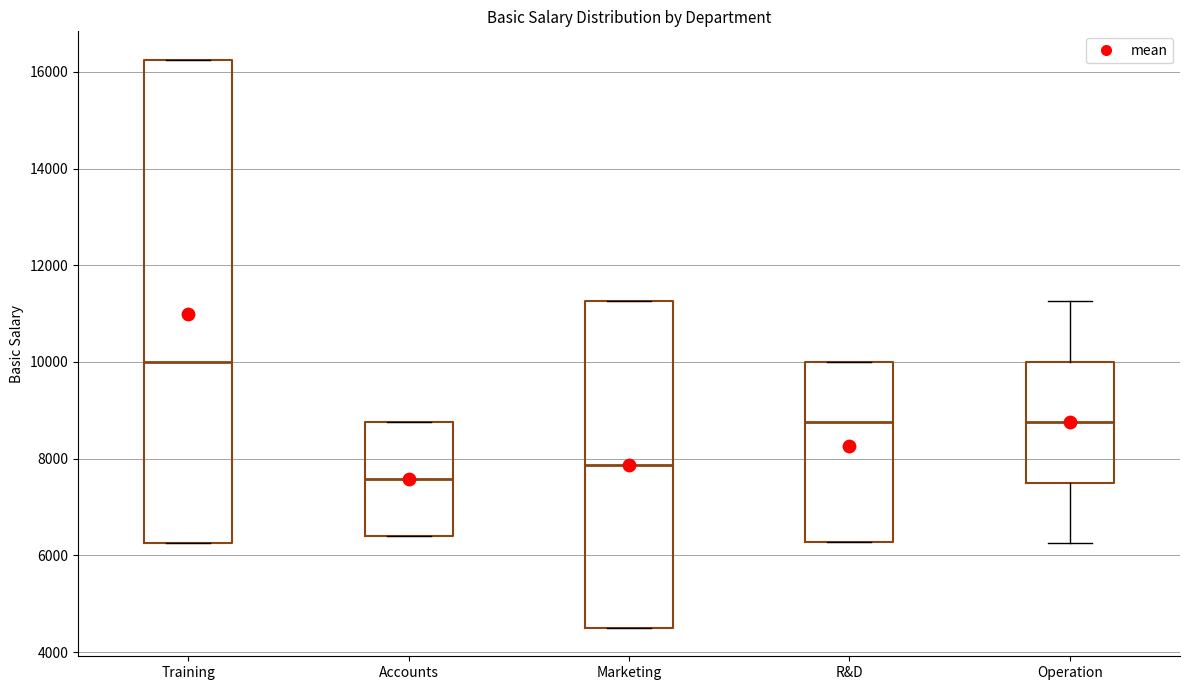

Reading left to right, read every box against the y-axis: the position of its median line, the range the box covers, and the ends of its whiskers. The values are not printed on the chart, so give them approximately, as read against the axis.

Training: median 10000, box 6200 to 16200, whiskers 6200 to 16200
Accounts: median 7600, box 6400 to 8800, whiskers 6400 to 8800
Marketing: median 7800, box 4600 to 11200, whiskers 4600 to 11200
R&D: median 8800, box 6200 to 10000, whiskers 6200 to 10000
Operation: median 8800, box 7600 to 10000, whiskers 6200 to 11200